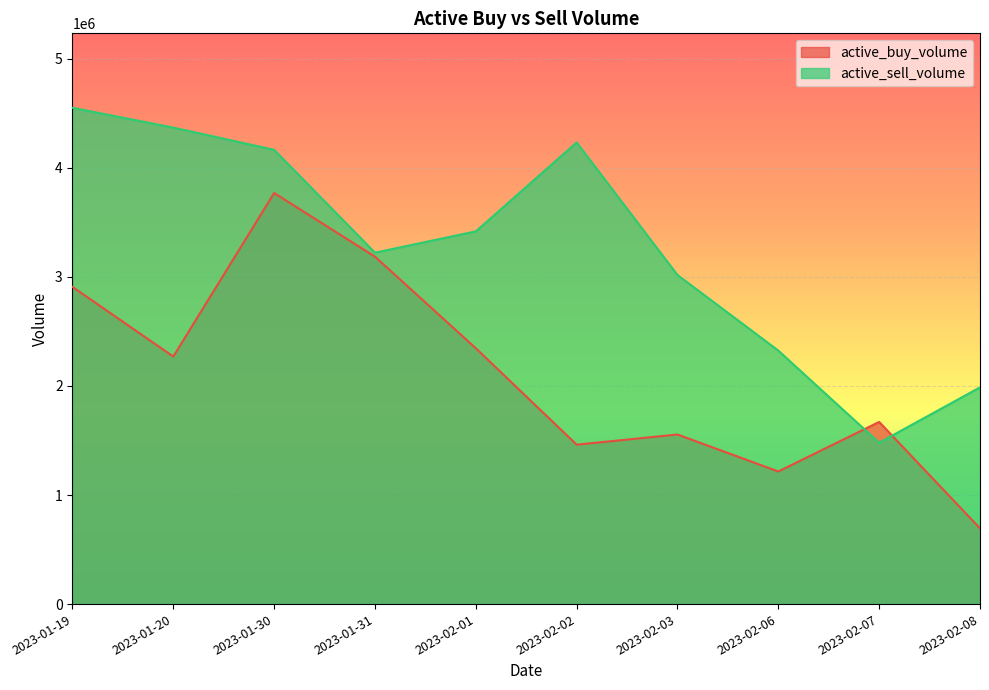

At which label does active_sell_volume reach its minimum?

2023-02-07